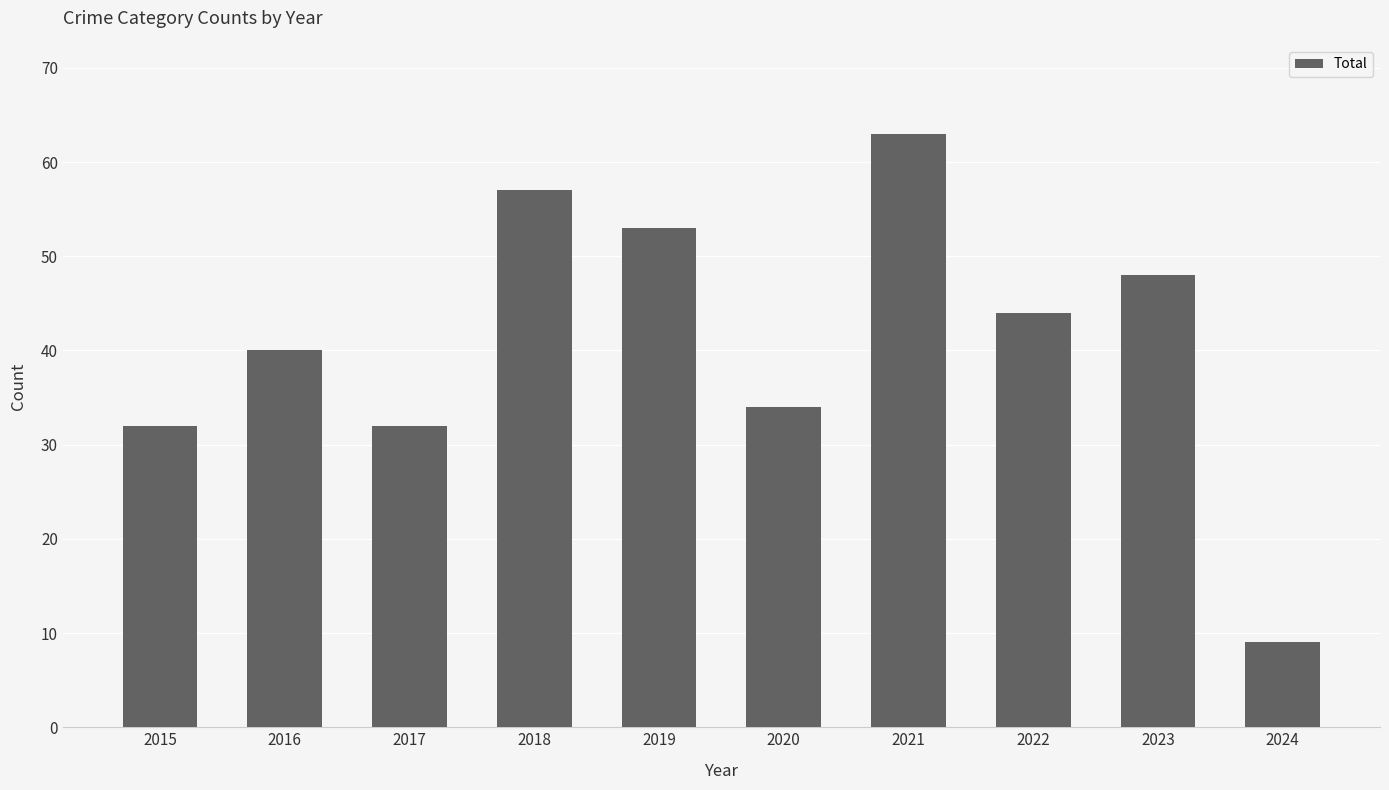

Does the chart contain any negative values?

No